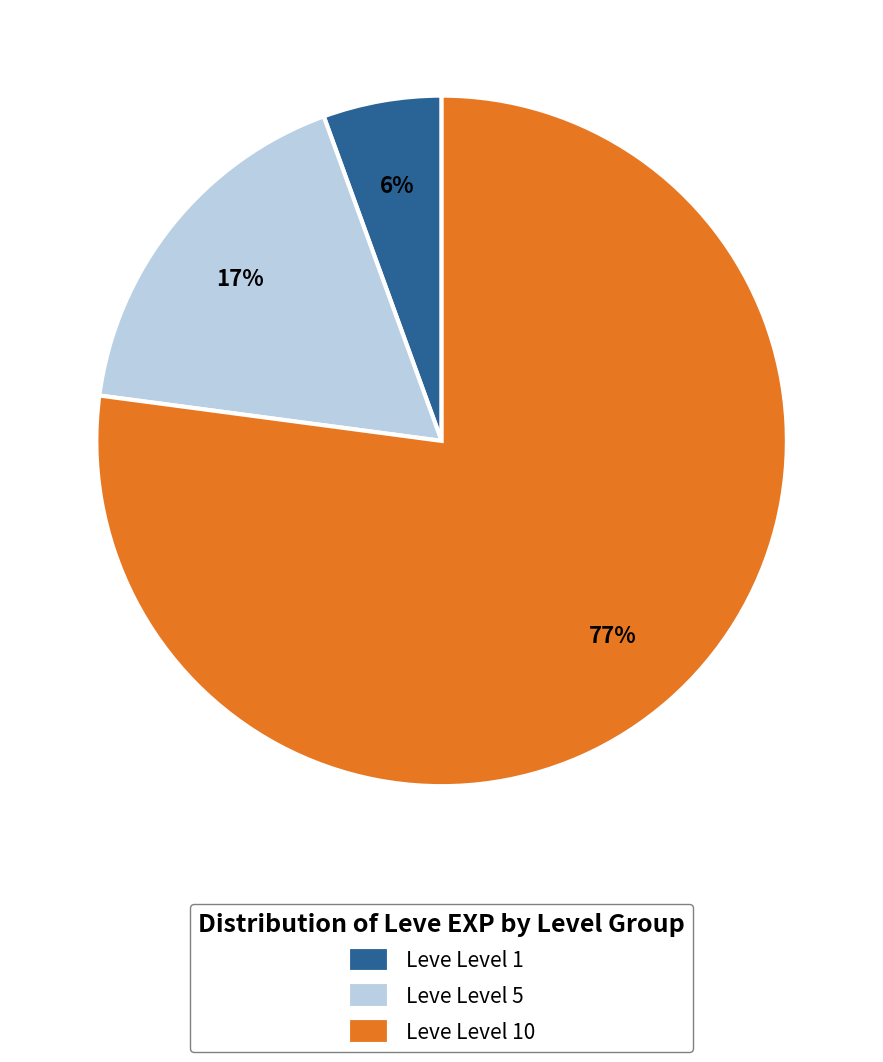

Is the sum of Leve Level 1 and Leve Level 10 greater than half?

Yes